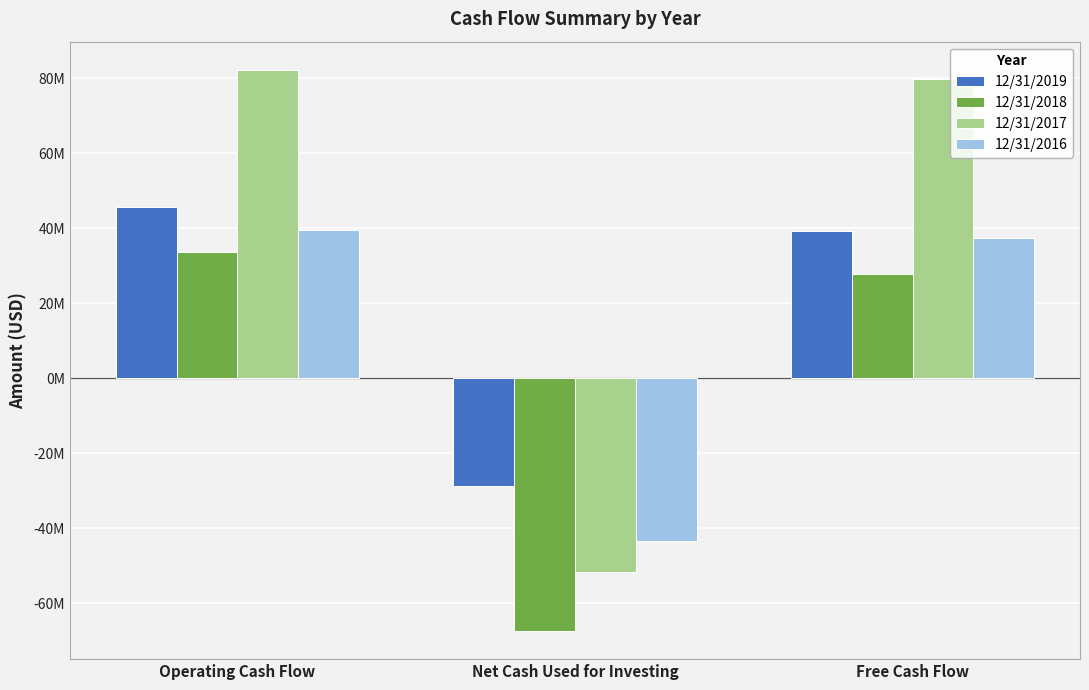

True or false: 12/31/2016 has a value of 10488716 at Operating Cash Flow.

False